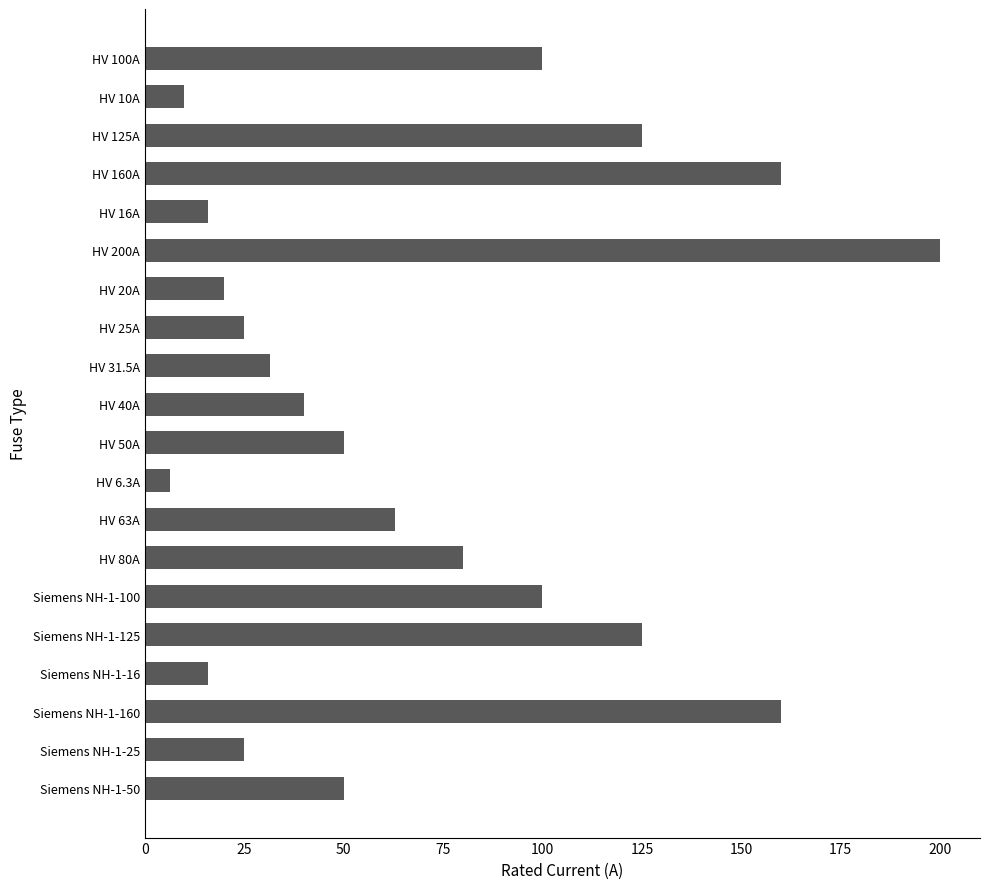

How many series are shown in this chart?

1